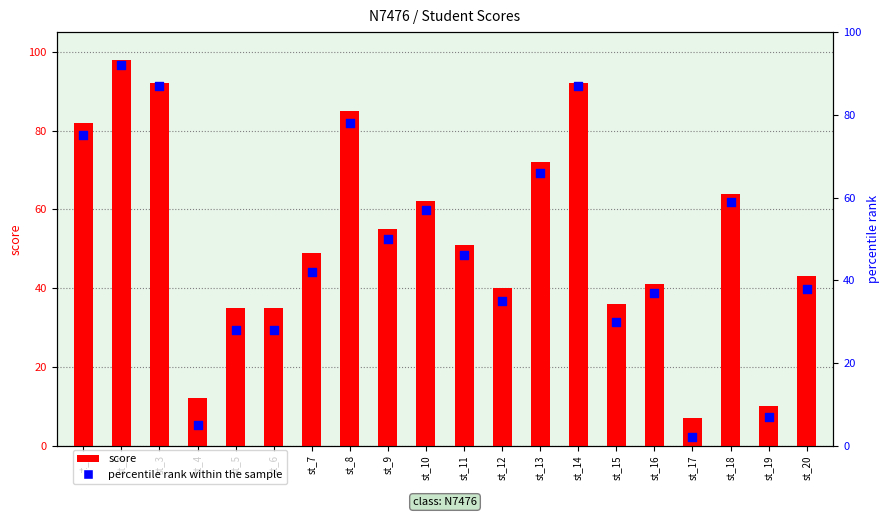

What are all the series names shown in the legend?

score, percentile rank within the sample